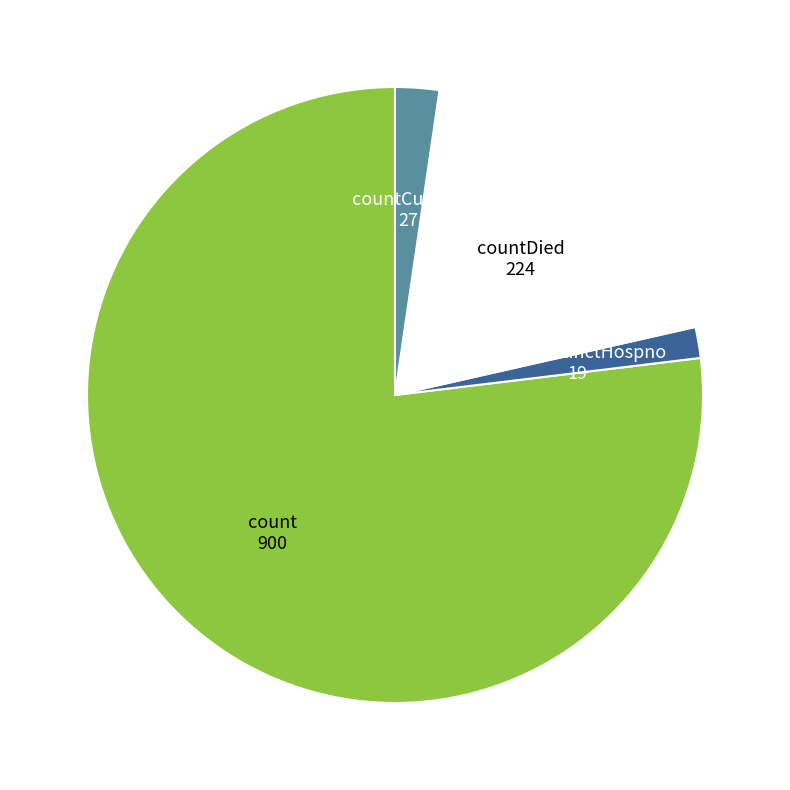

How many segments does this pie chart have?

4